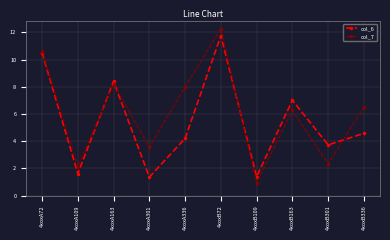

Reading left to right, transcribe all the data shown in this chart.

col_6: 10.5	1.6	8.4	1.4	4.2	11.8	1.4	7.0	3.7	4.6
col_7: 10.7	2.1	8.2	3.6	8.0	12.3	0.9	6.3	2.3	6.5